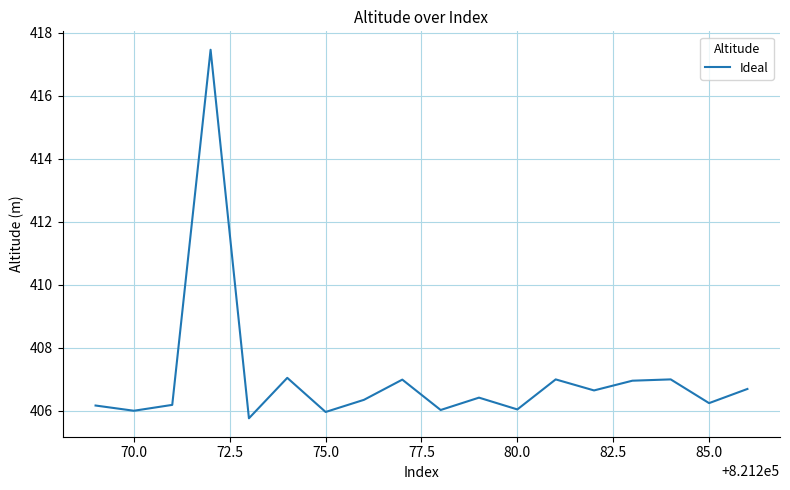

What is the maximum value shown in the chart?

417.5